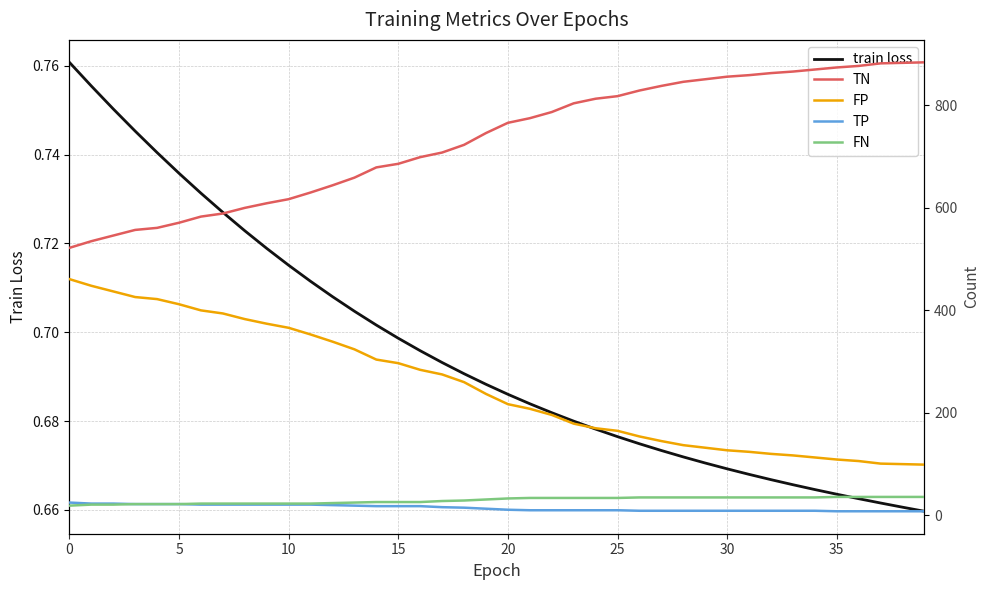

Between 35 and 16, which is larger?

16